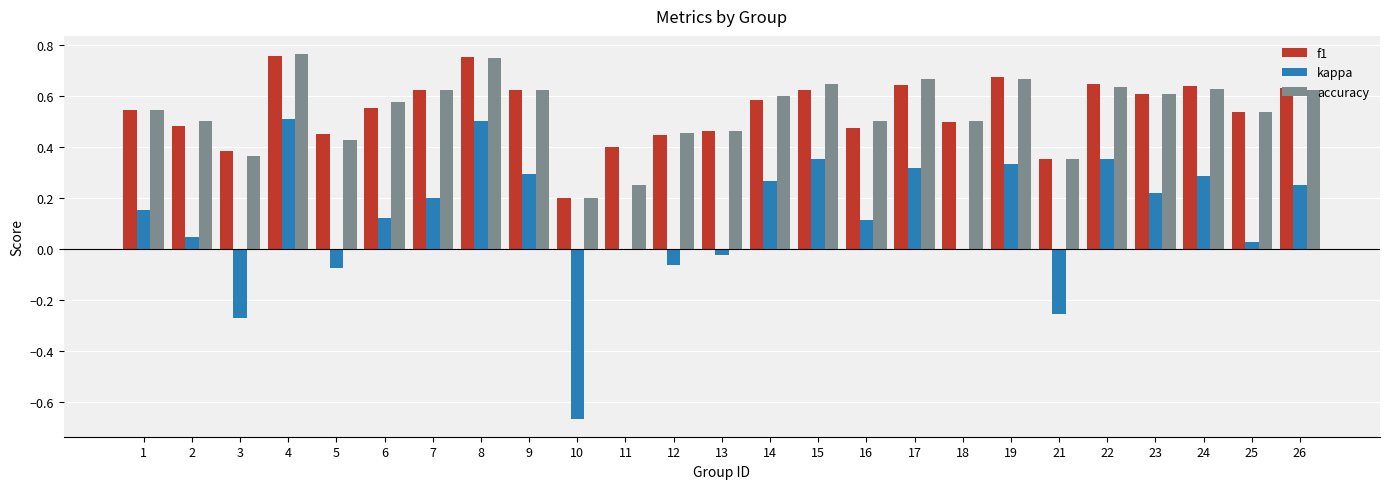

Is it true that kappa equals 0.2 at 7?

True